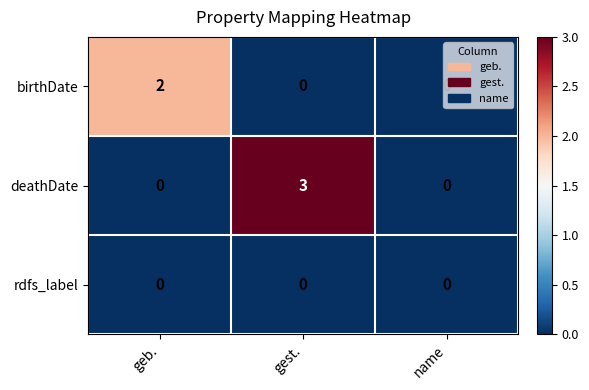

List the series in order of their peak value, highest first.

deathDate, birthDate, rdfs_label